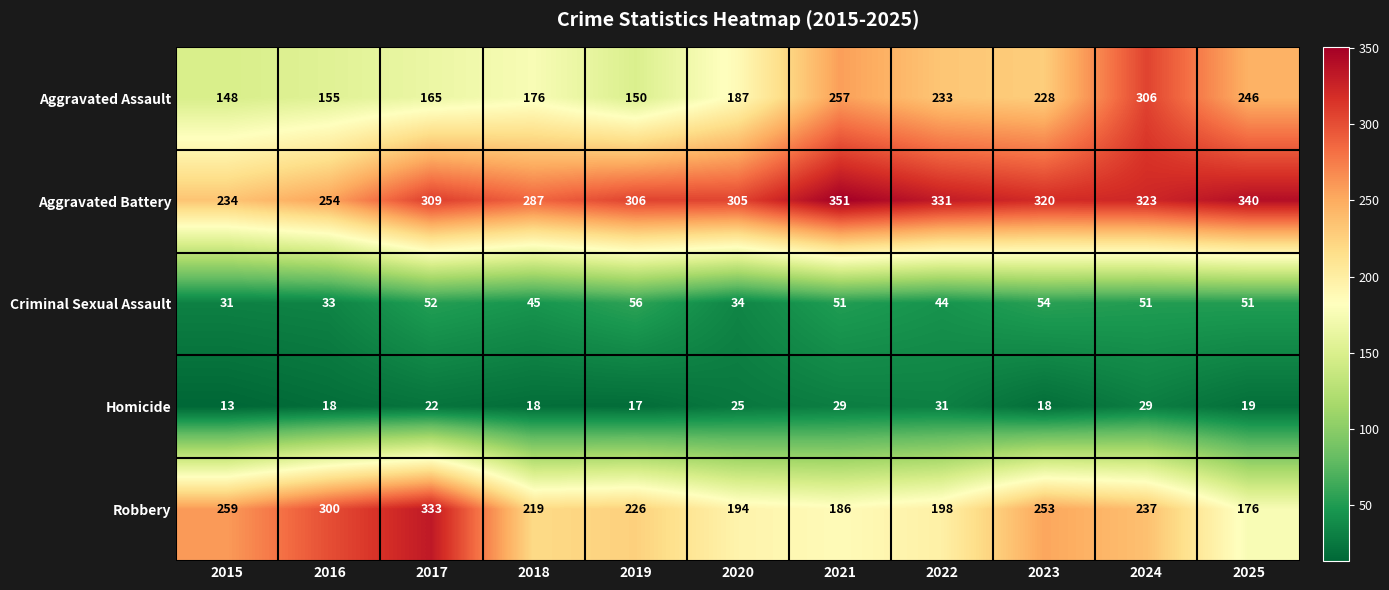

Where is Aggravated Assault nearest to the value 227?

2023